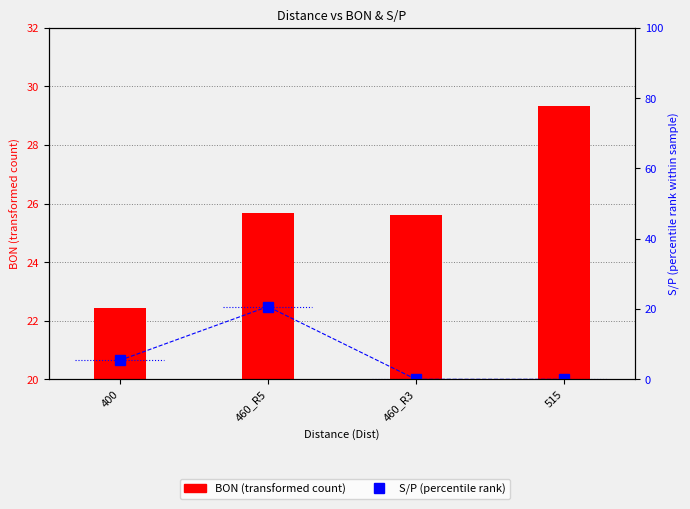

Where does the data first go above 5?

400